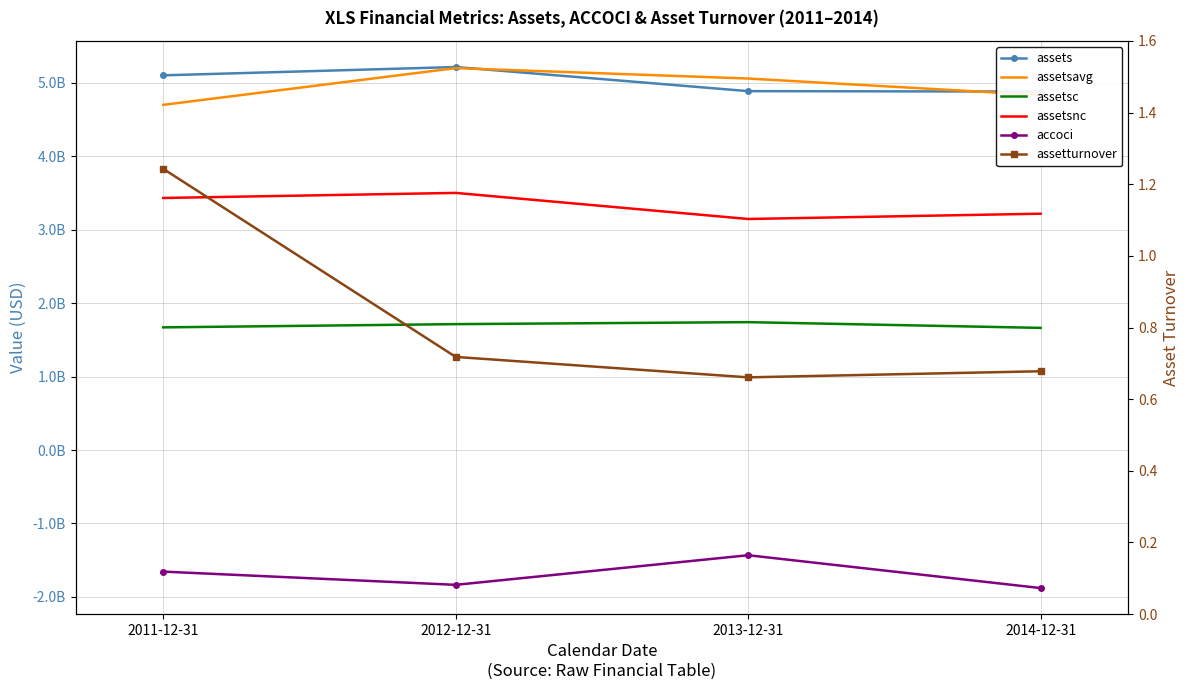

At which category does the chart reach its minimum across all series?

2014-12-31